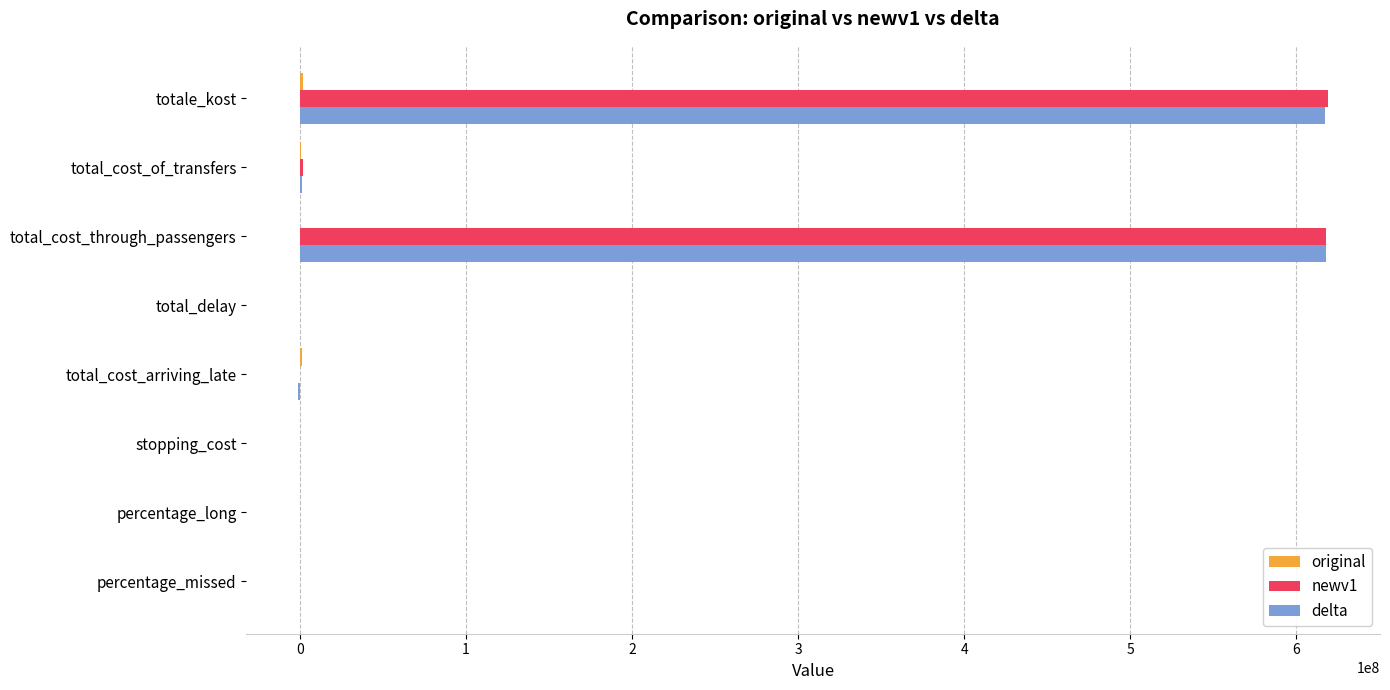

Count the number of categories in the chart.

8